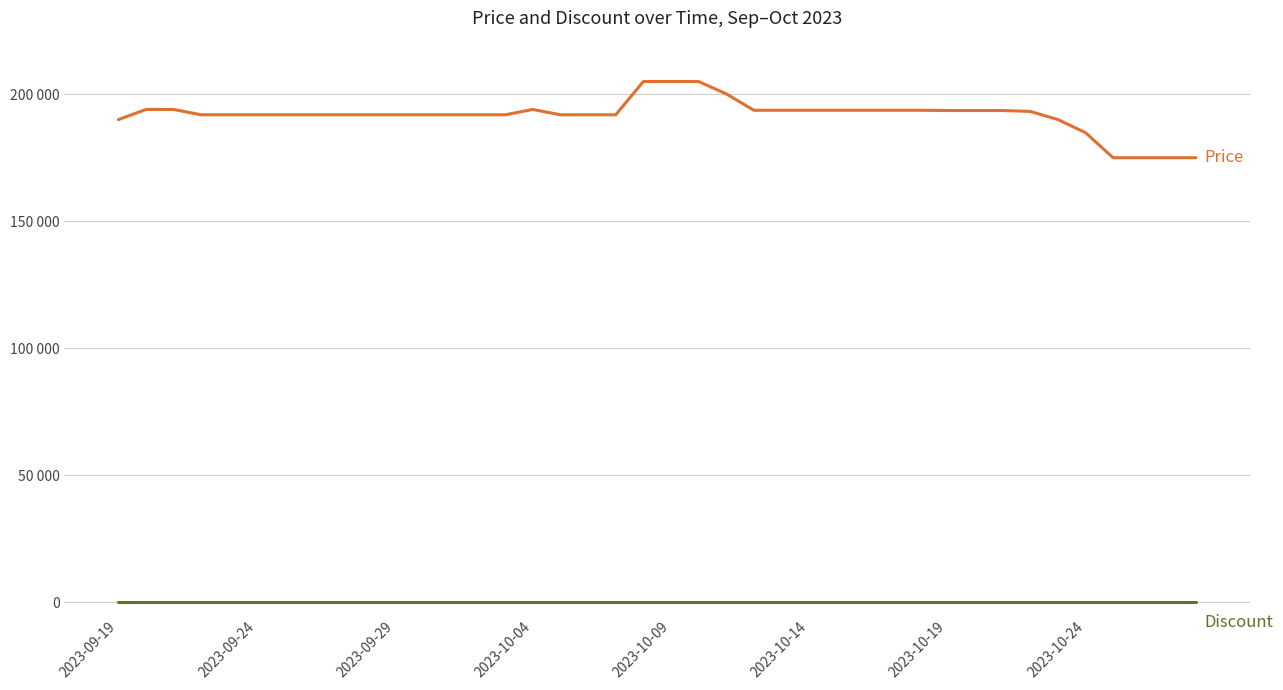

Does the chart display data point markers on the line(s)?

No